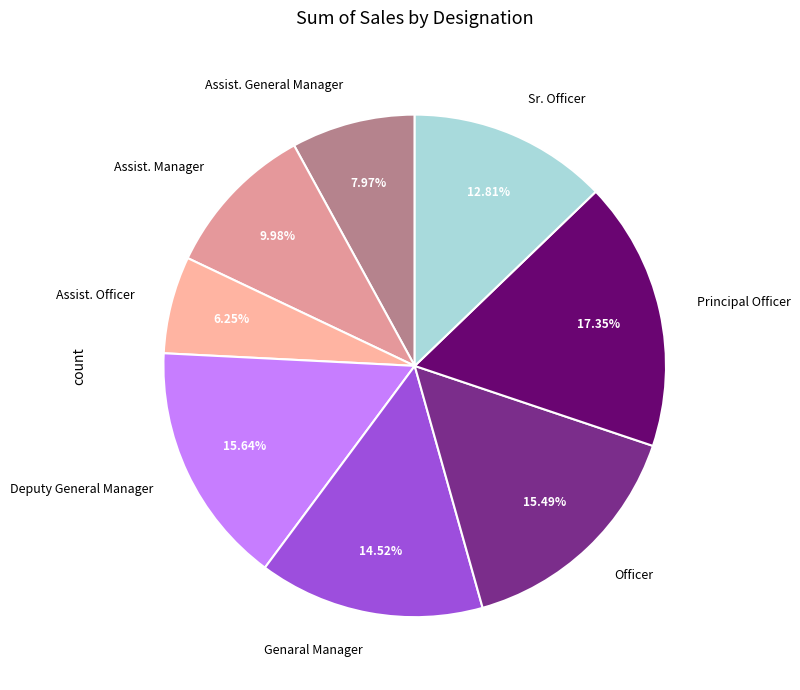

Which has a higher value, Assist. General Manager or Genaral Manager?

Genaral Manager